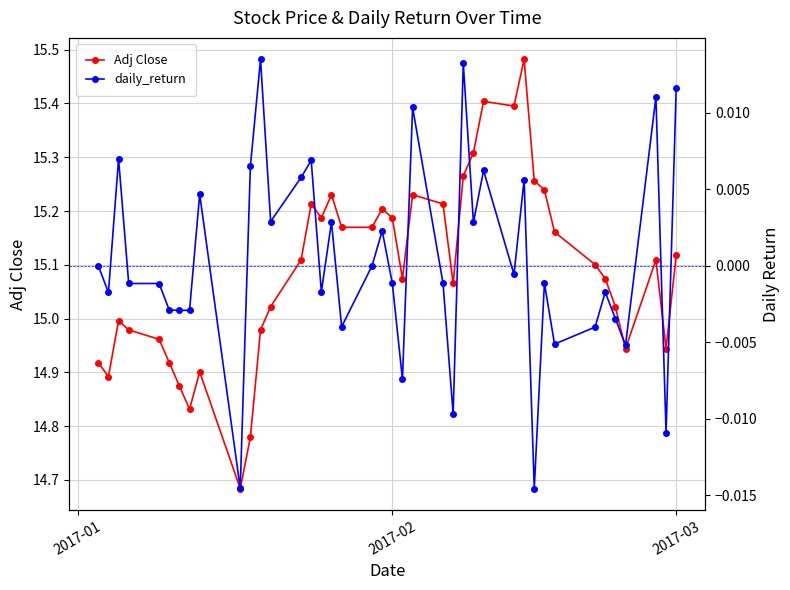

True or false: Adj Close and daily_return cross at least once.

False